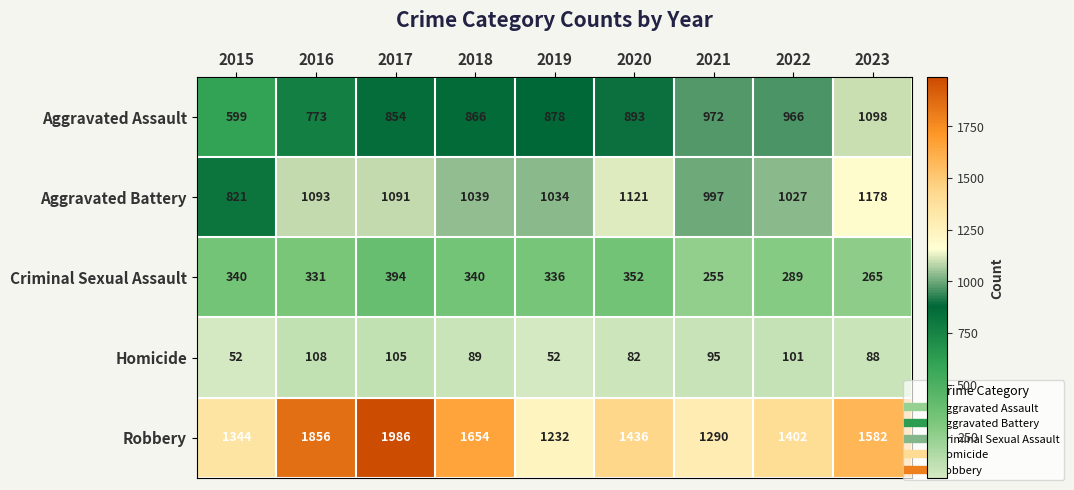

What is the average value of the Aggravated Assault series?

878